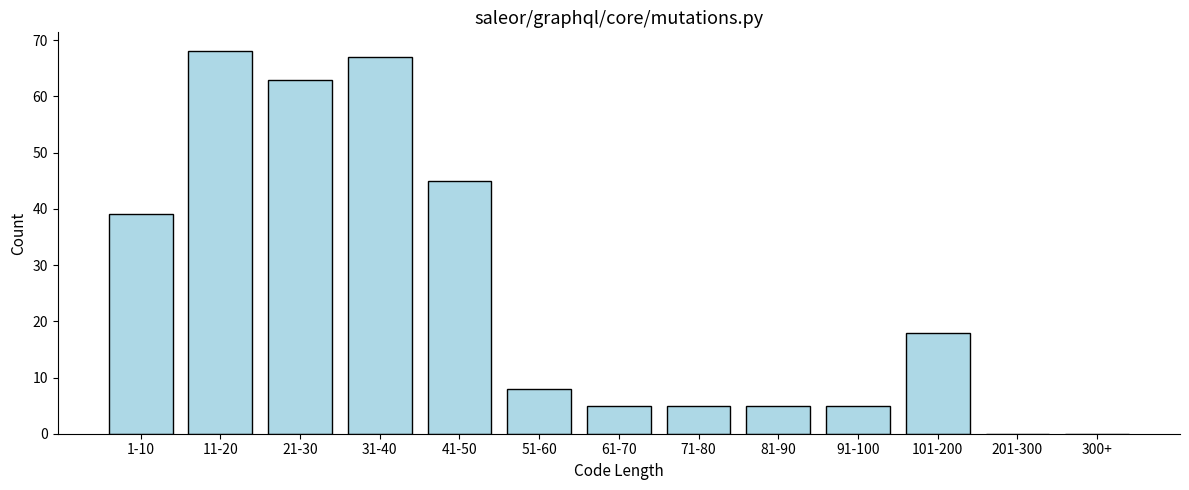

Reading left to right, list all the values displayed in this chart.

1-10=39	11-20=68	21-30=63	31-40=67	41-50=45	51-60=8	61-70=5	71-80=5	81-90=5	91-100=5	101-200=18	201-300=0	300+=0